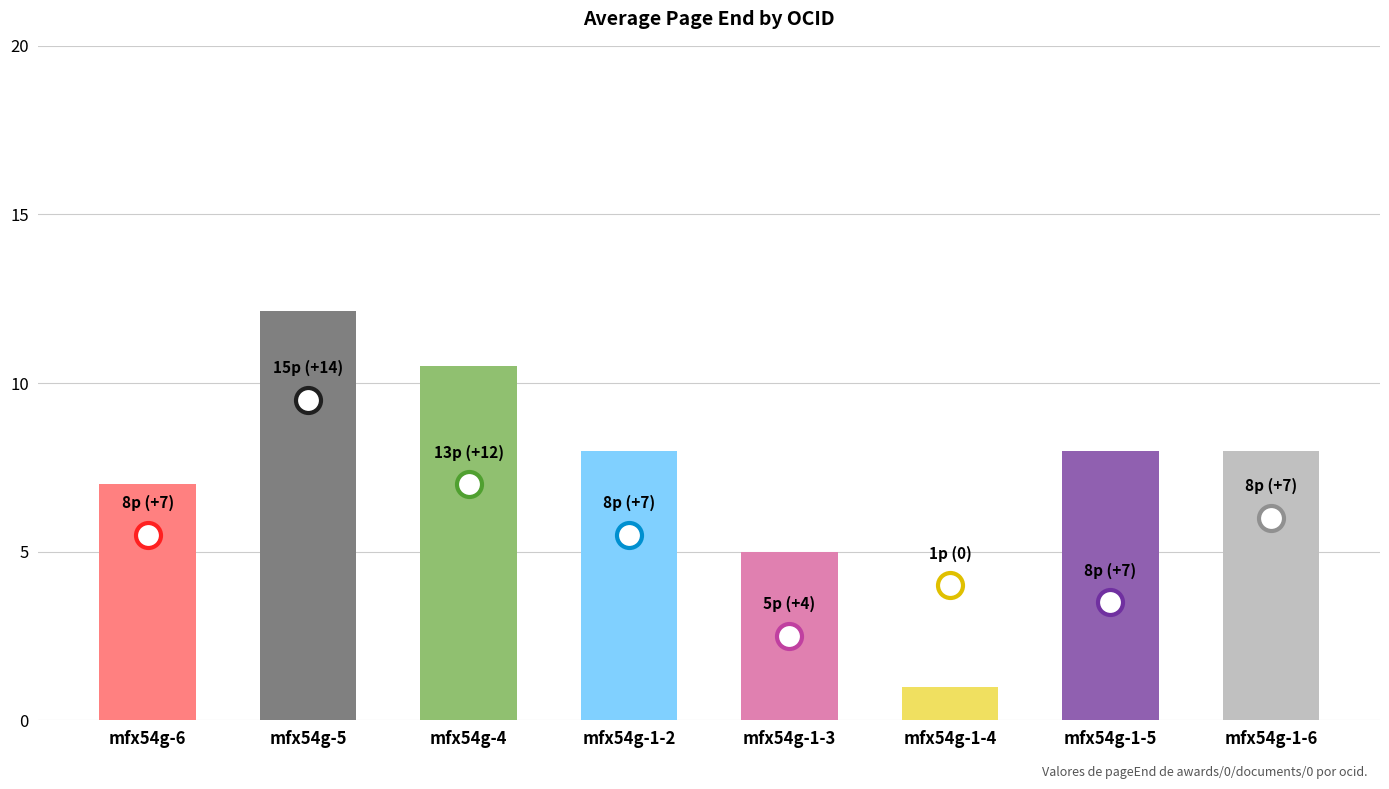

Approximately how many times larger is the value at mfx54g-1-5 compared to mfx54g-6?

1.1